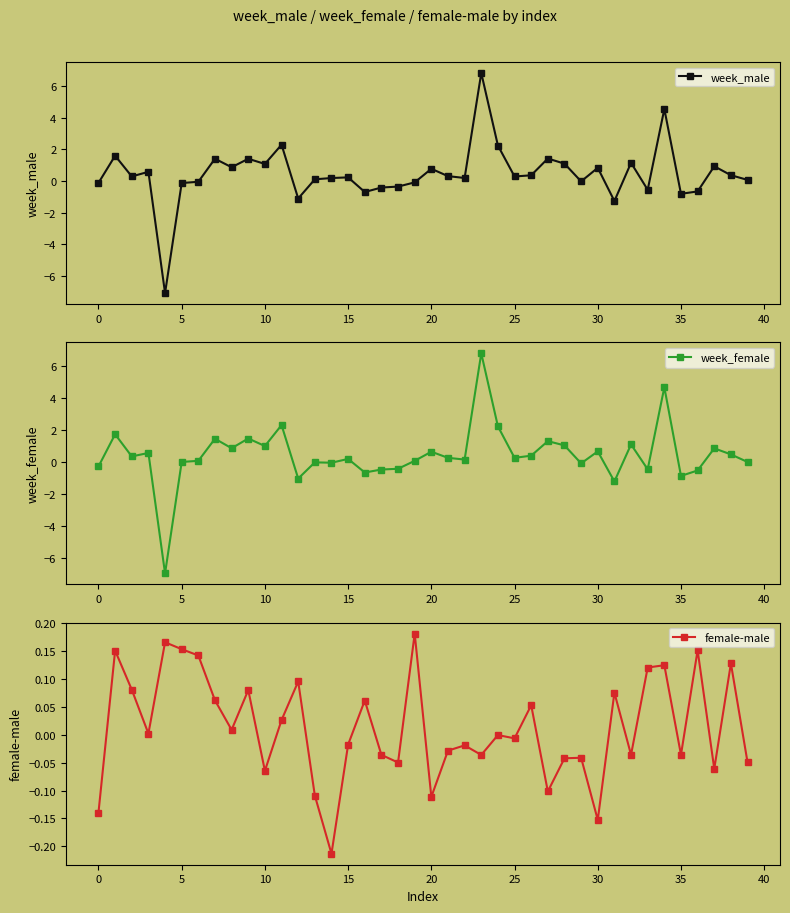

How many data points in female-male are above 0?

19